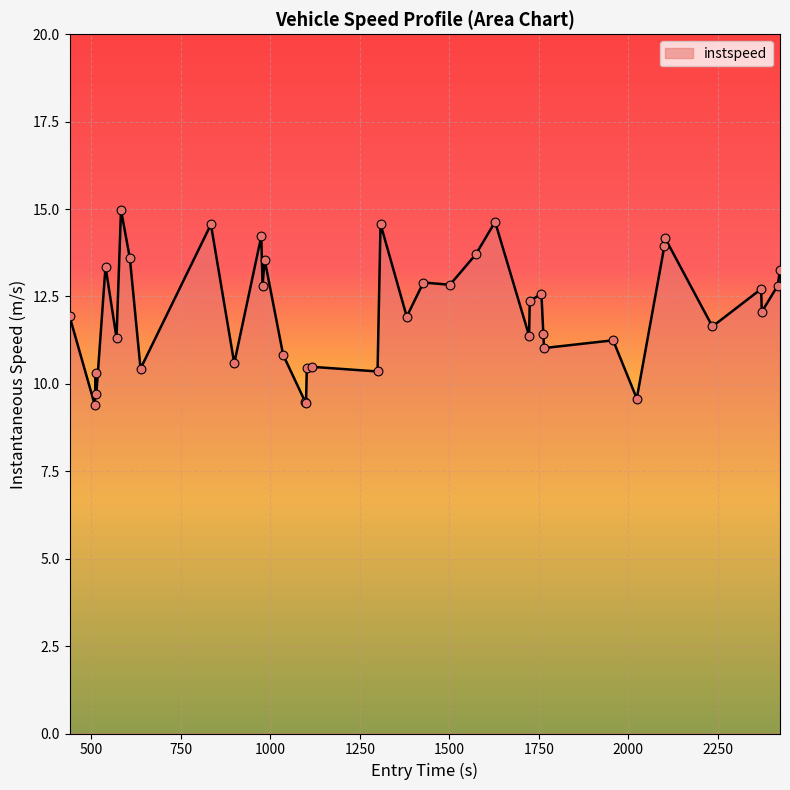

What is the maximum value shown in the chart?

15.0